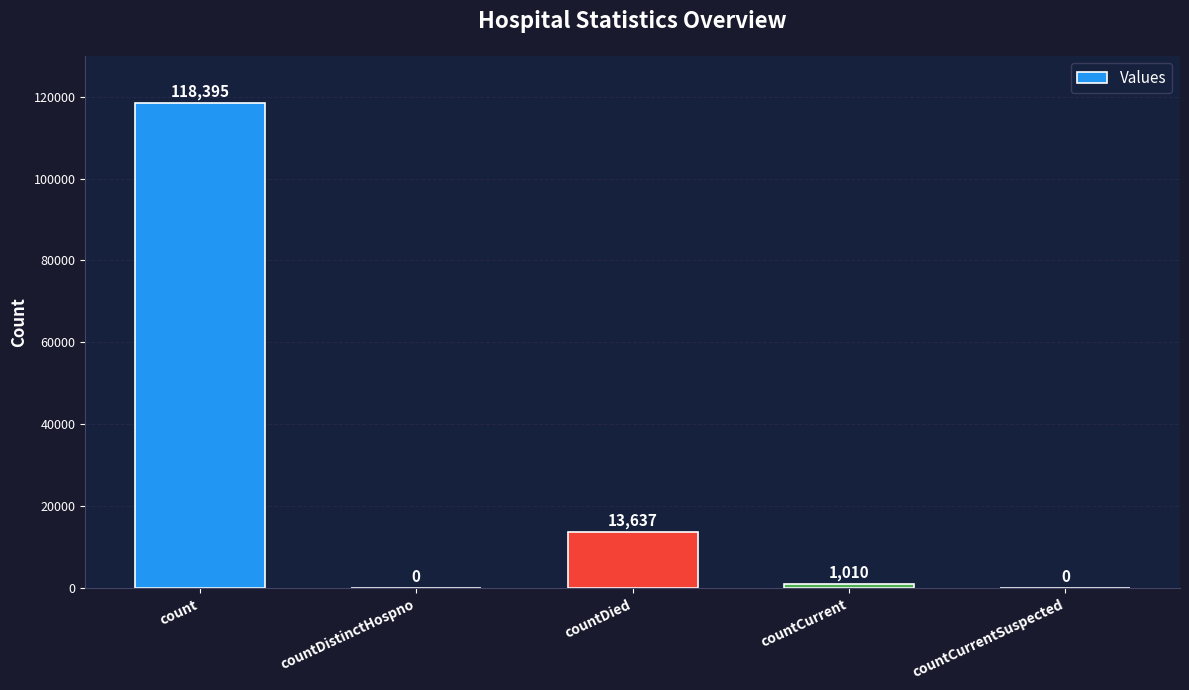

The value at countDied is 23977. True or false?

False